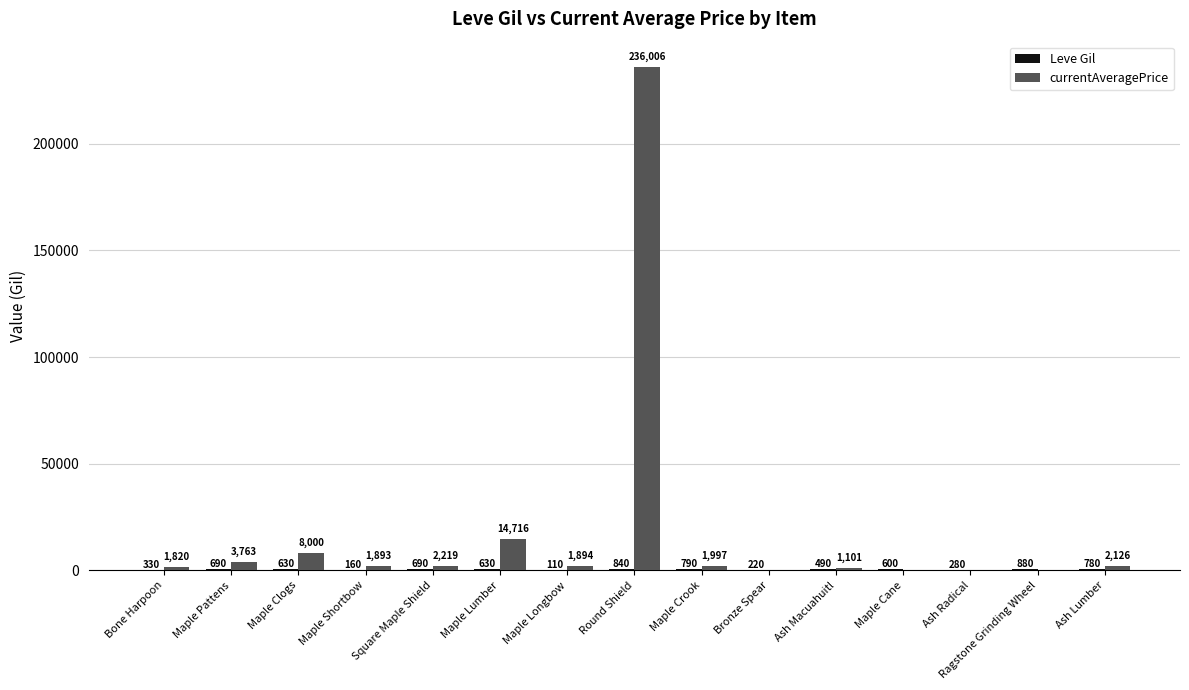

What is the total value across all series at Bone Harpoon?

2150